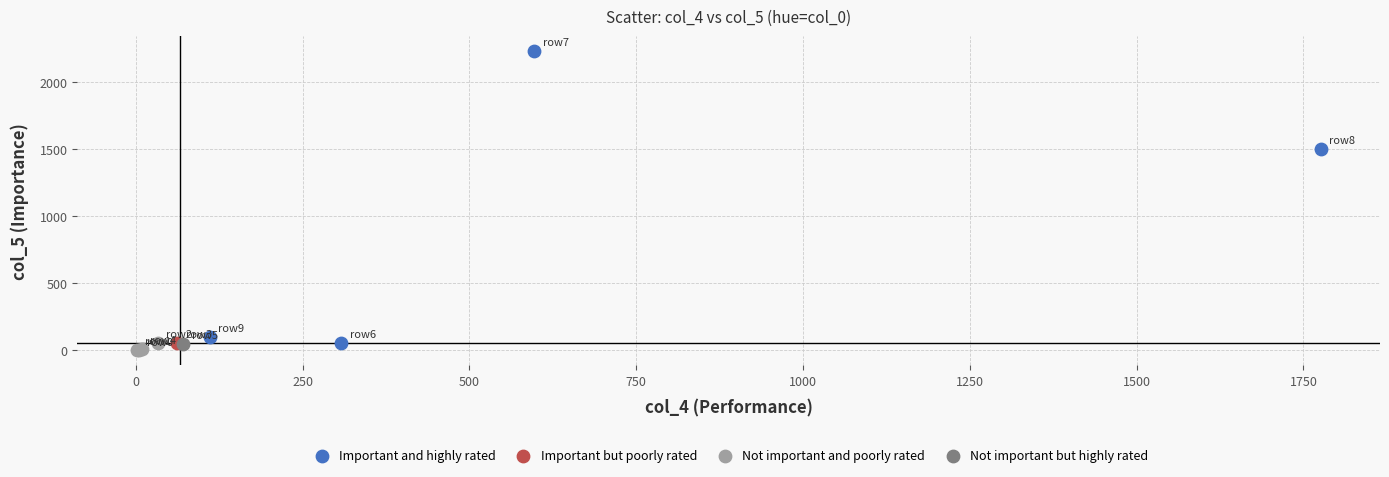

What are all the series names shown in the legend?

Important and highly rated, Important but poorly rated, Not important and poorly rated, Not important but highly rated